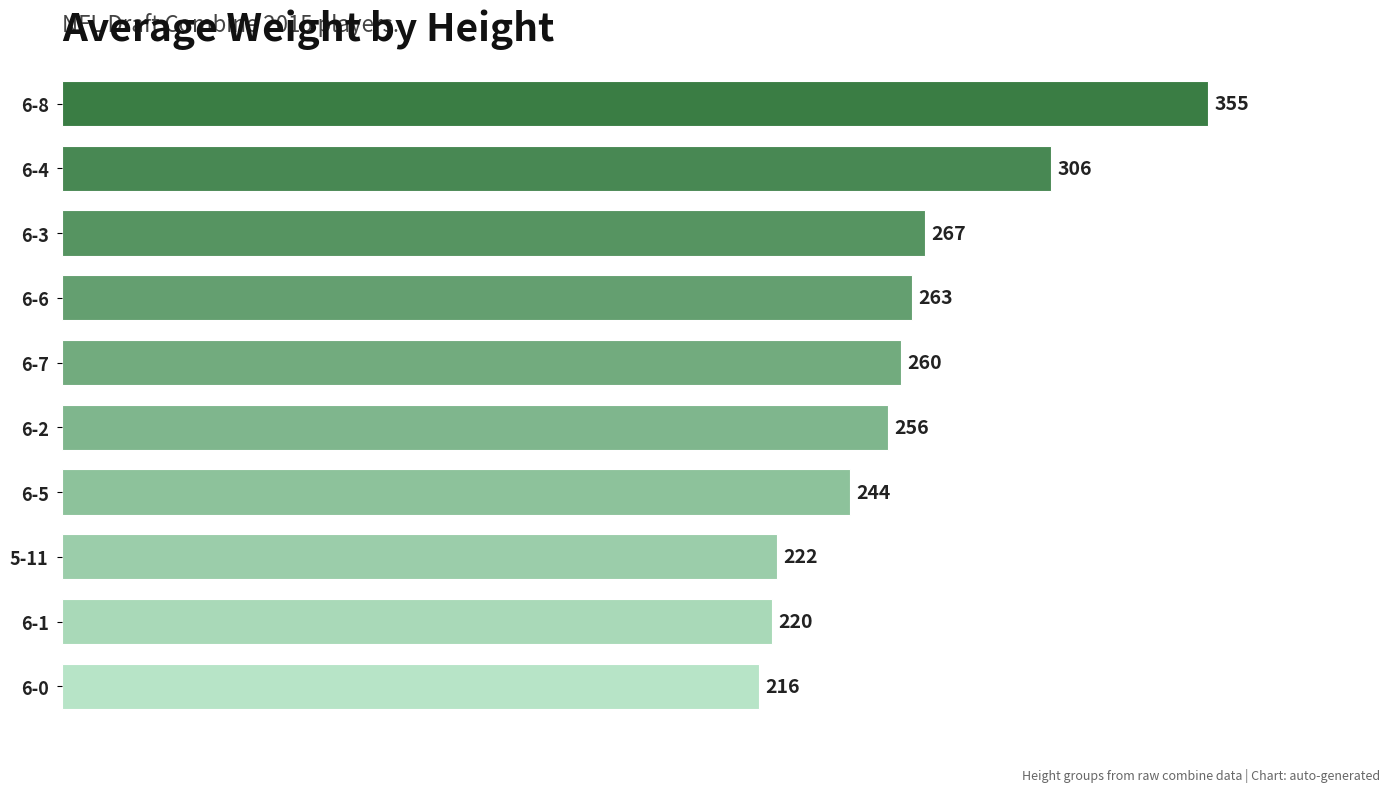

At which label is the value closest to 285?

6-3